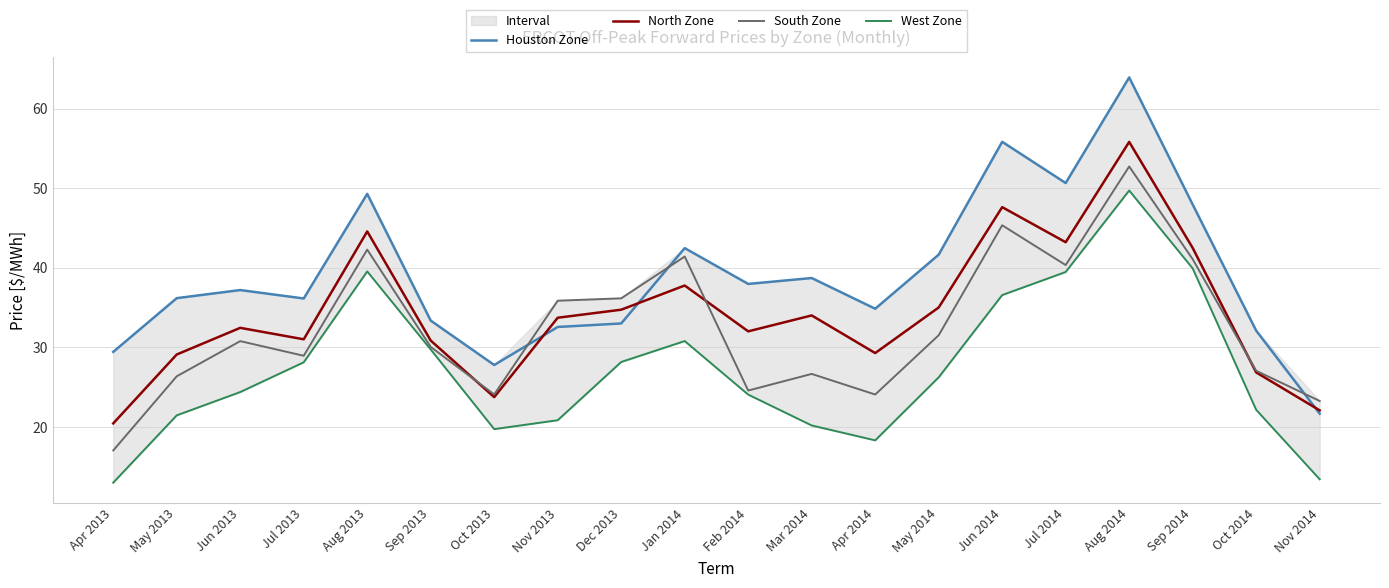

Is it true that Houston Zone equals 10.9 at Nov 2014?

False